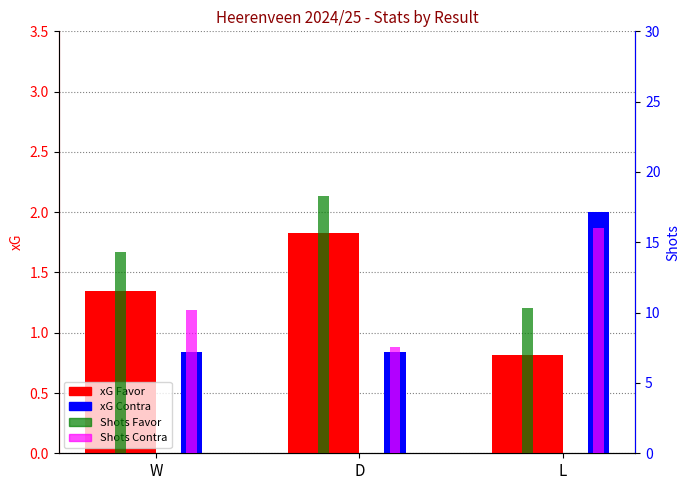

What is the sum of the xG Contra values at W and D?

1.7